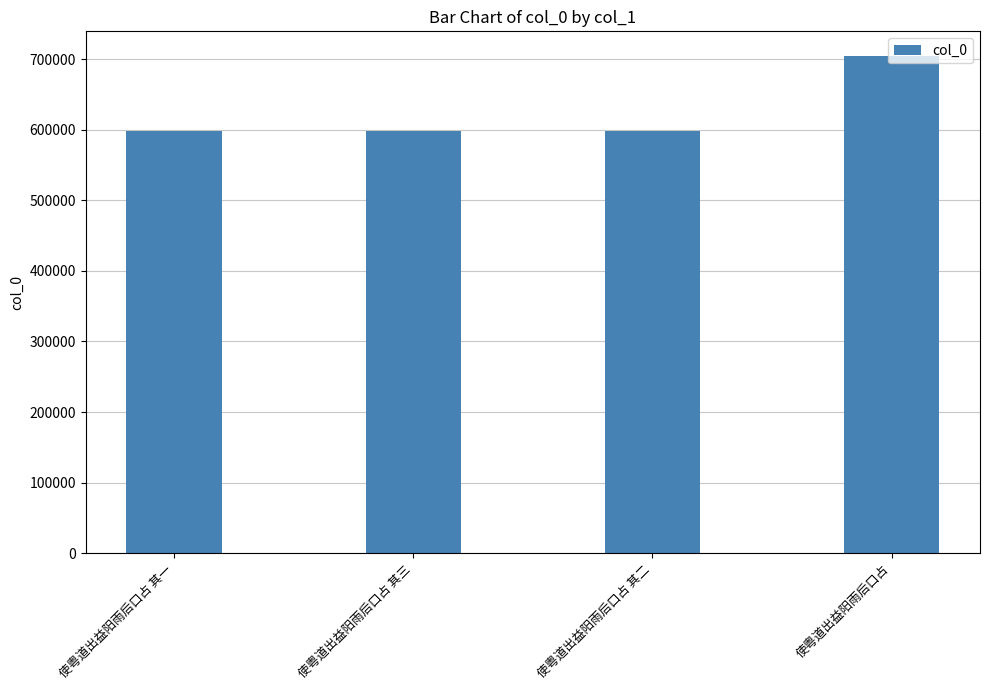

Does the chart contain stacked bars?

No